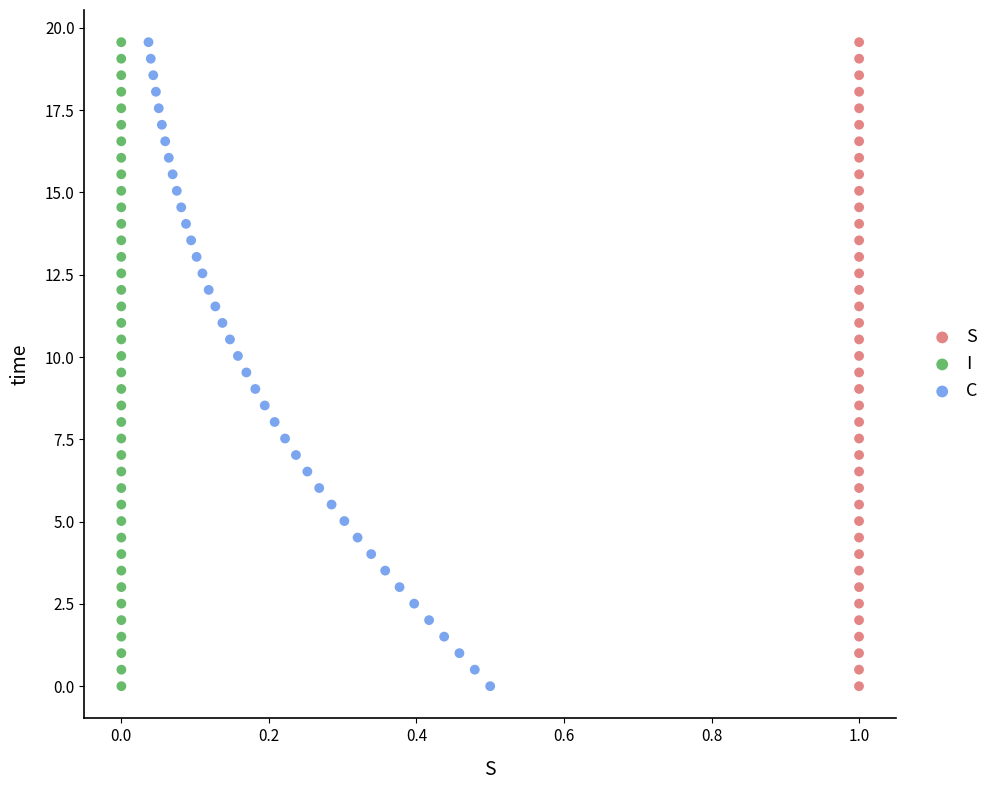

What are all the series names shown in the legend?

S, I, C